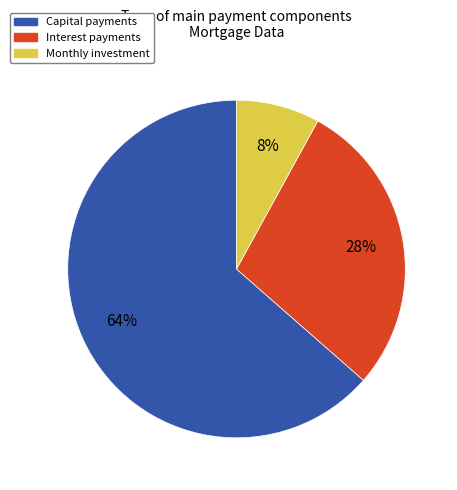

What percentage is the Monthly investment slice, to the nearest percent?

8%